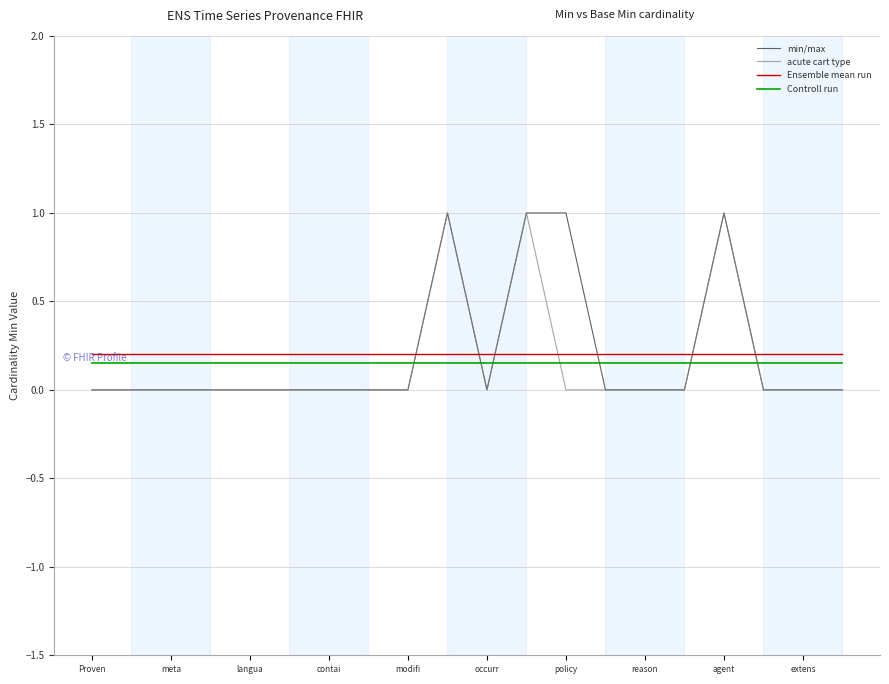

True or false: Controll run and Ensemble mean run intersect in this chart.

False